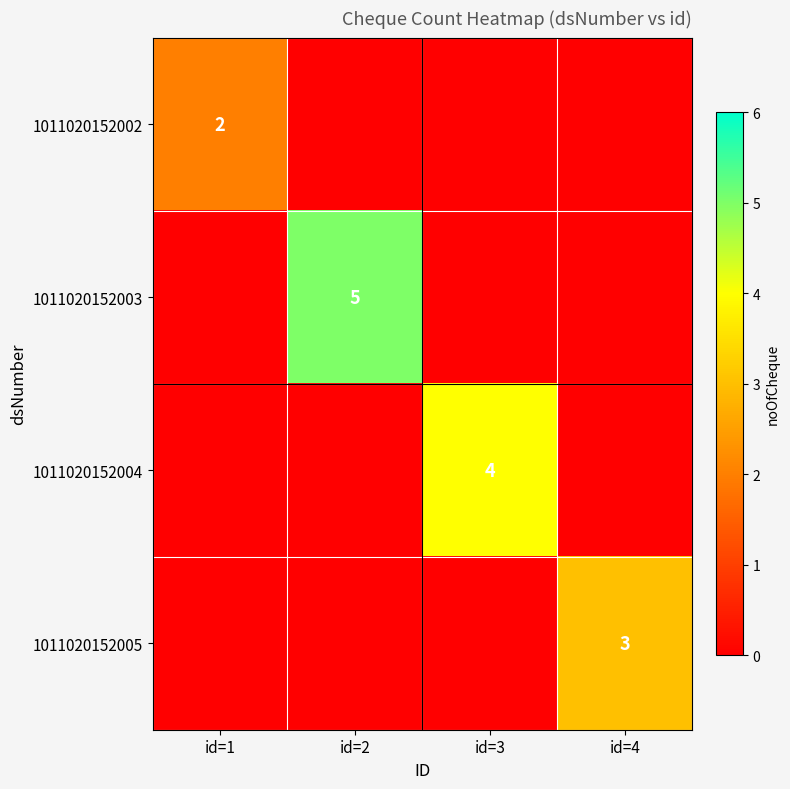

The value of 1011020152005 at id=4 is 4. True or false?

False